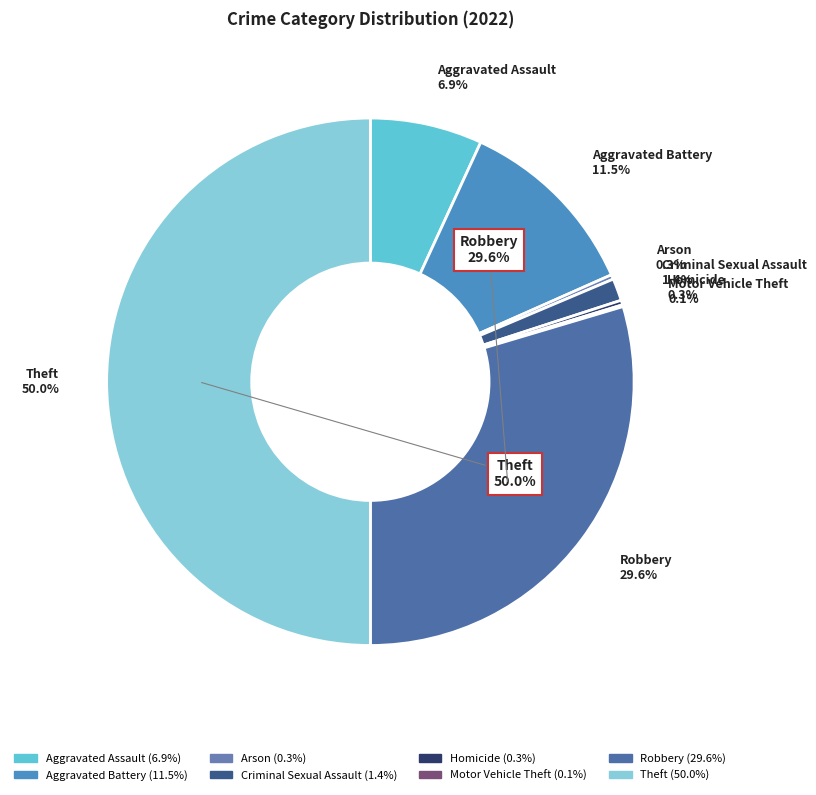

What is the total percentage of Theft and Motor Vehicle Theft?

50.1%